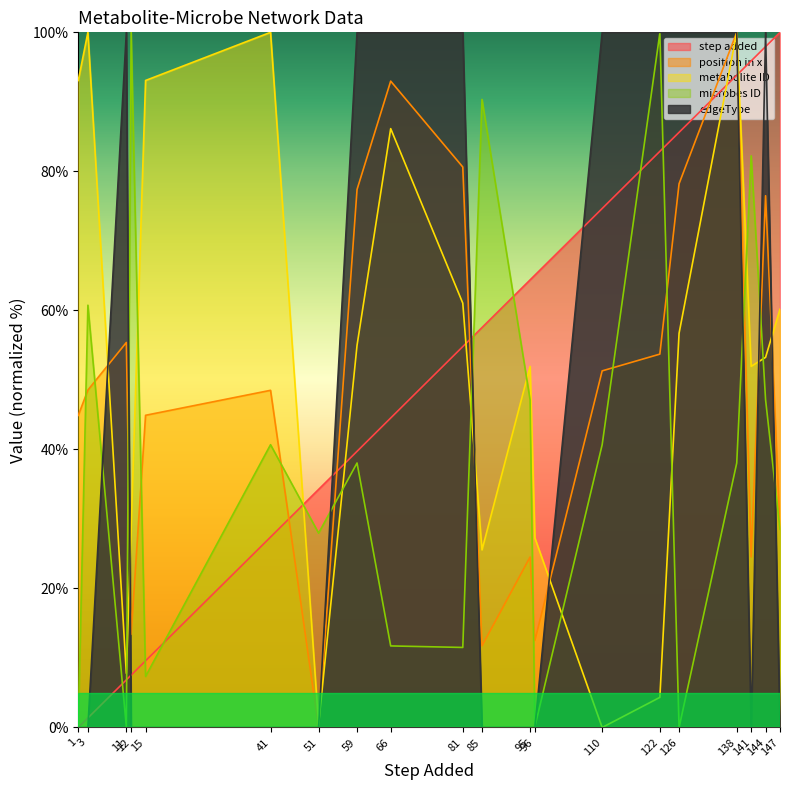

What is the sum of all microbes ID values?

772.3